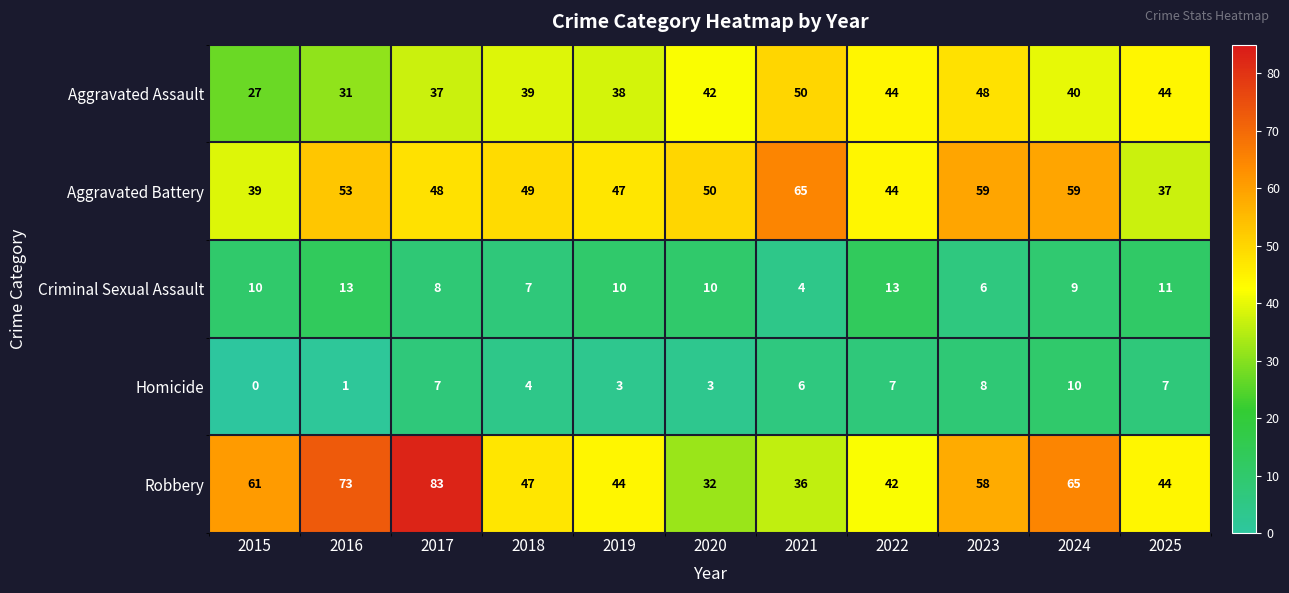

What is the total value across all series at 2018?

146